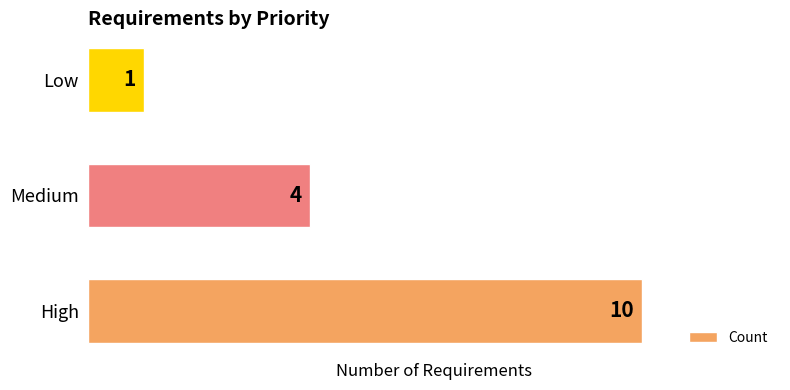

List the labels in order of value, largest first.

High, Medium, Low